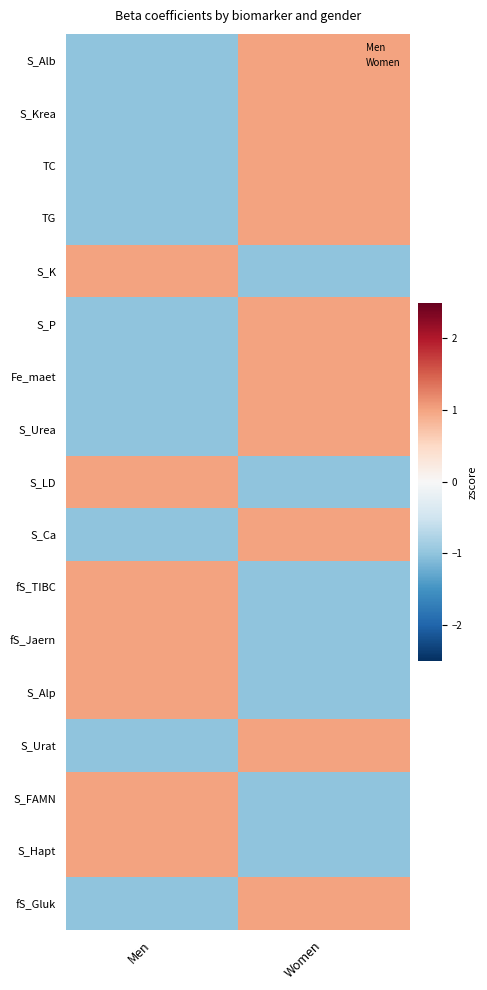

Which label corresponds to the largest value in the chart?

Women